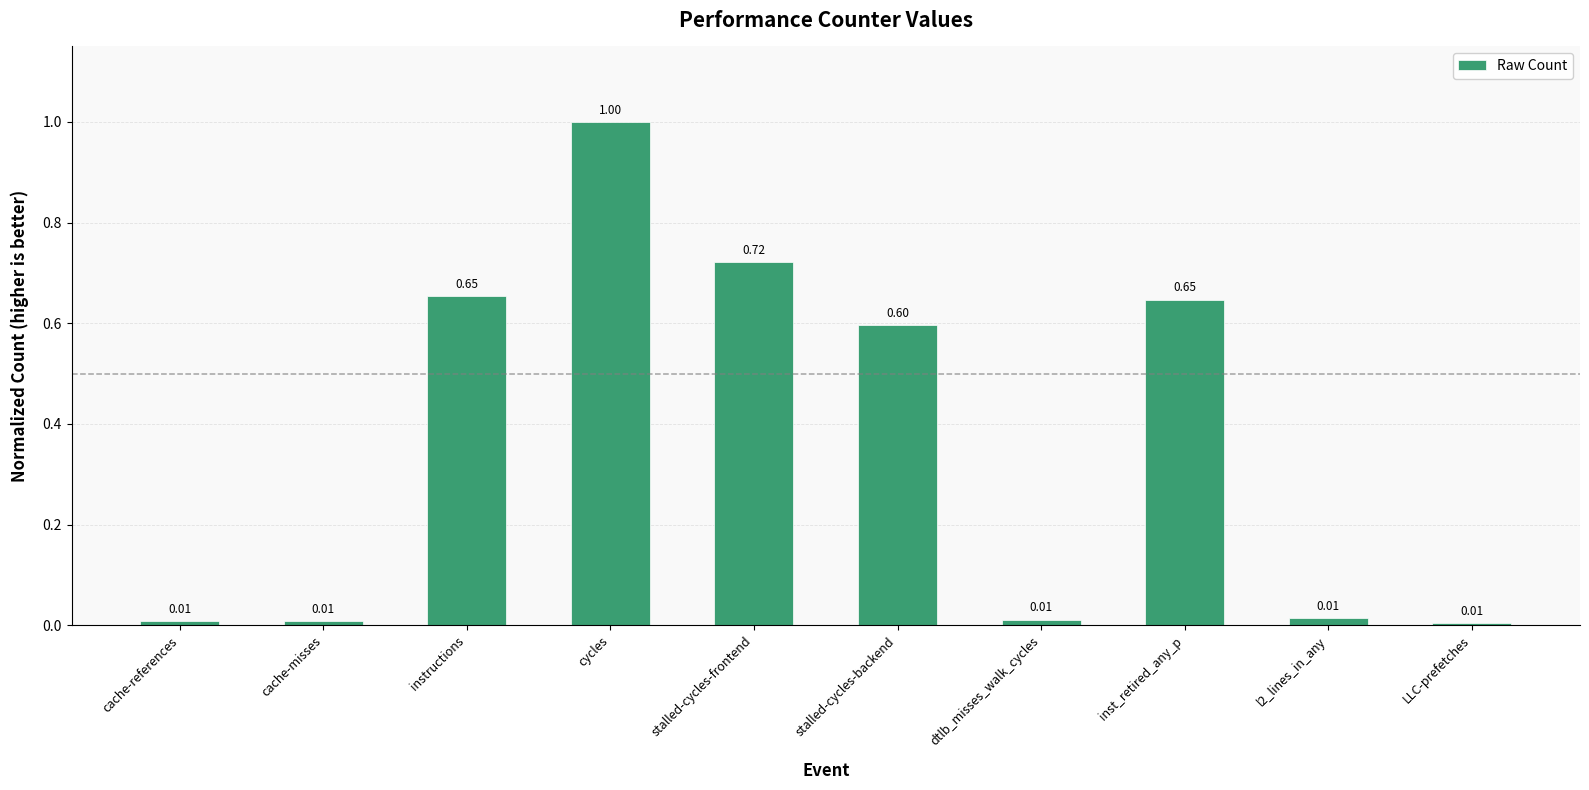

Which label corresponds to the largest value in the chart?

cycles